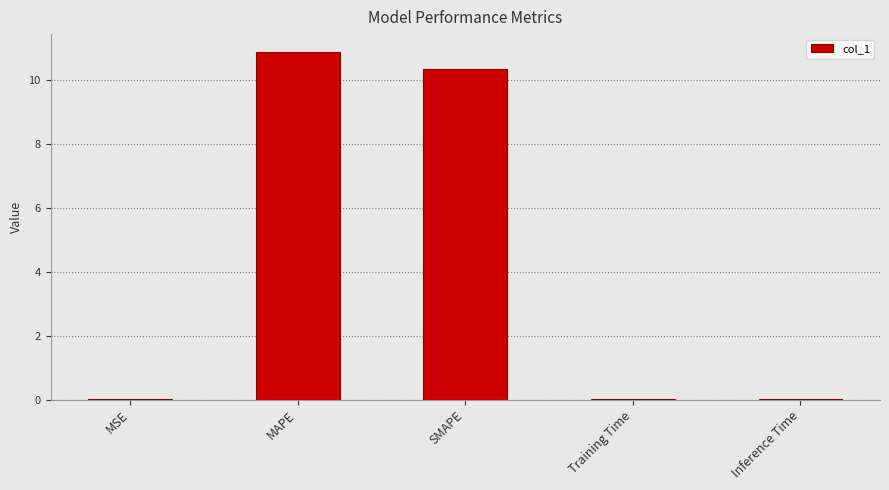

The value at Inference Time is 0.0. True or false?

True